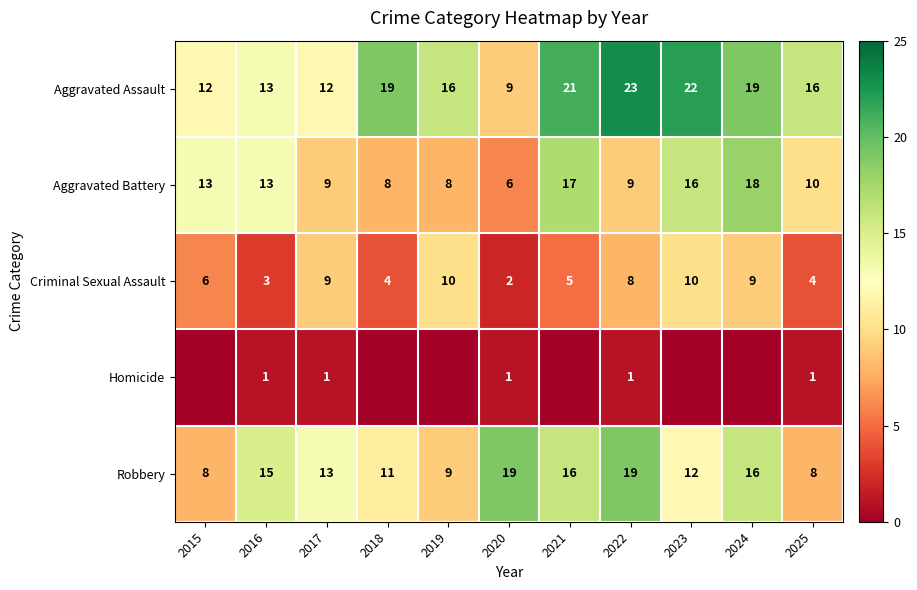

Rank the series at 2022 from lowest to highest value.

Homicide, Criminal Sexual Assault, Aggravated Battery, Robbery, Aggravated Assault